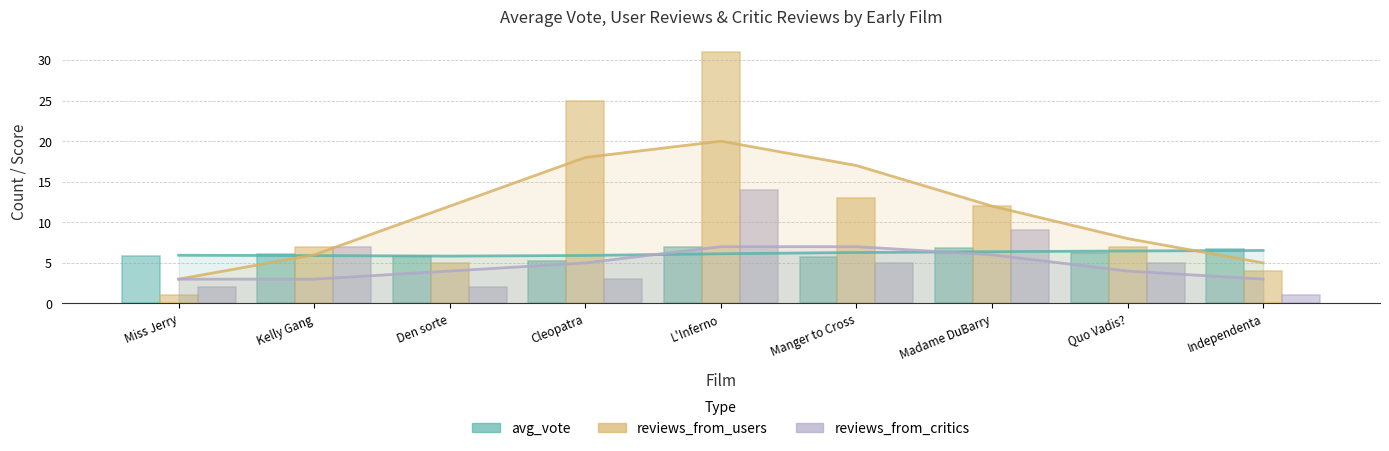

Which series has the largest total across all categories?

reviews_from_users